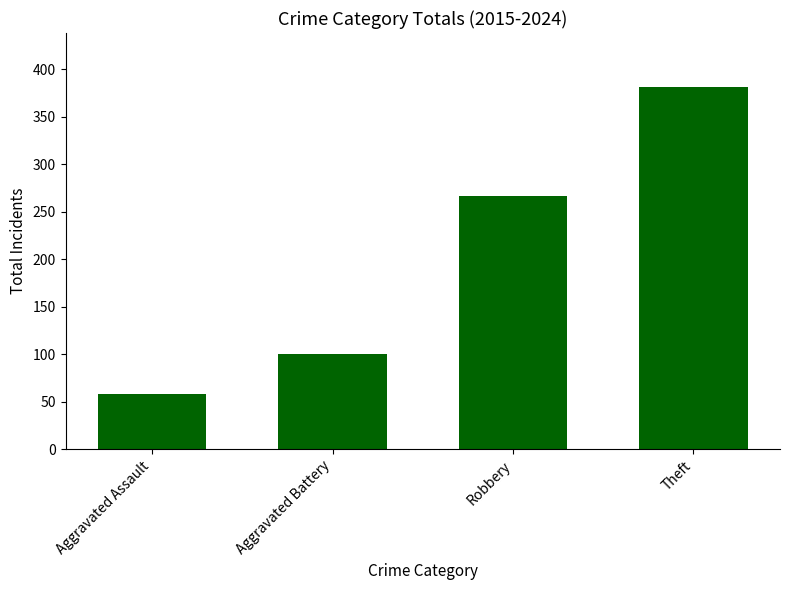

What is the change in value from Aggravated Assault to Aggravated Battery?

+42